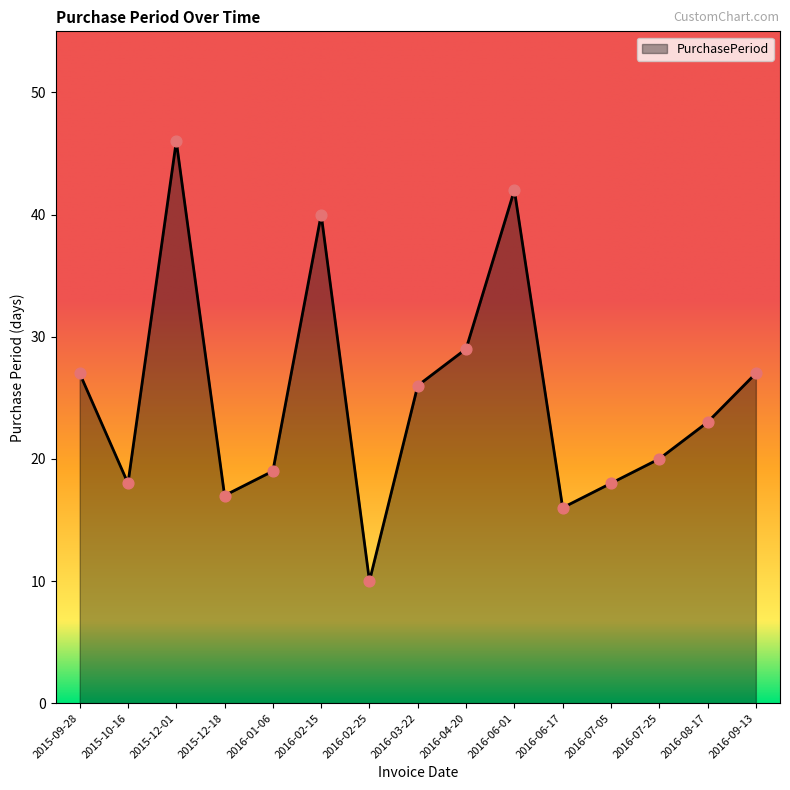

Which has a higher value, 2015-12-01 or 2016-02-15?

2015-12-01